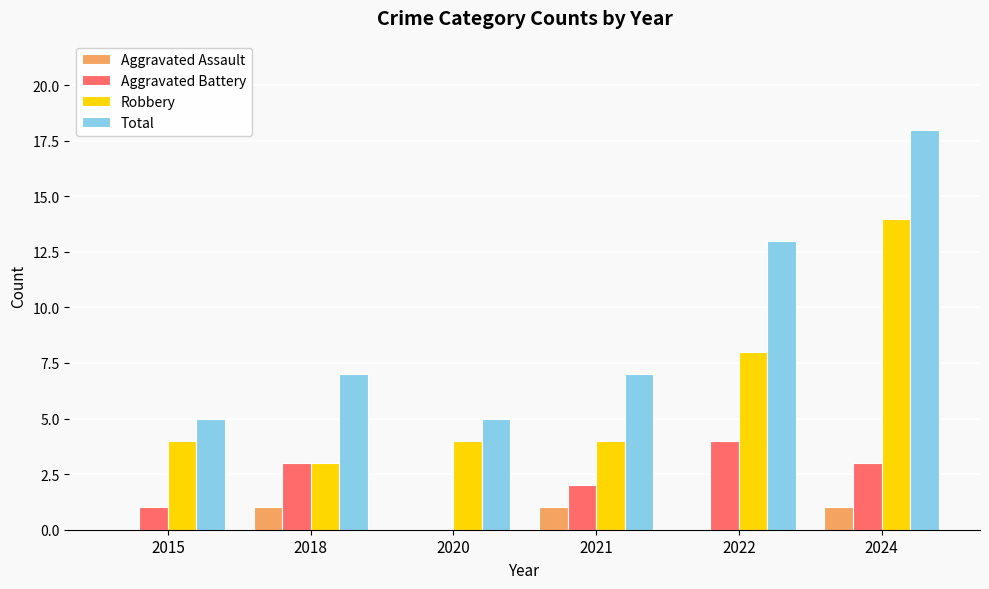

Reading left to right, transcribe all the data shown in this chart.

Aggravated Assault: 0	1	0	1	0	1
Aggravated Battery: 1	3	0	2	4	3
Robbery: 4	3	4	4	8	14
Total: 5	7	5	7	13	18